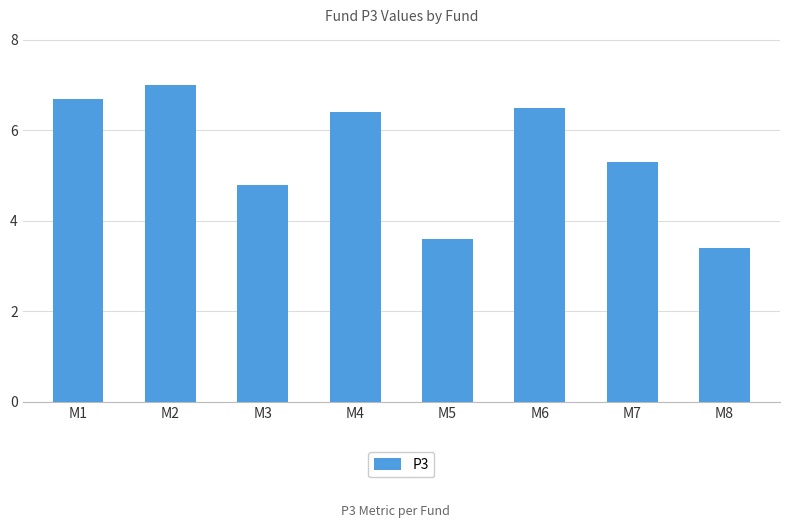

Which has a higher value, M2 or M3?

M2